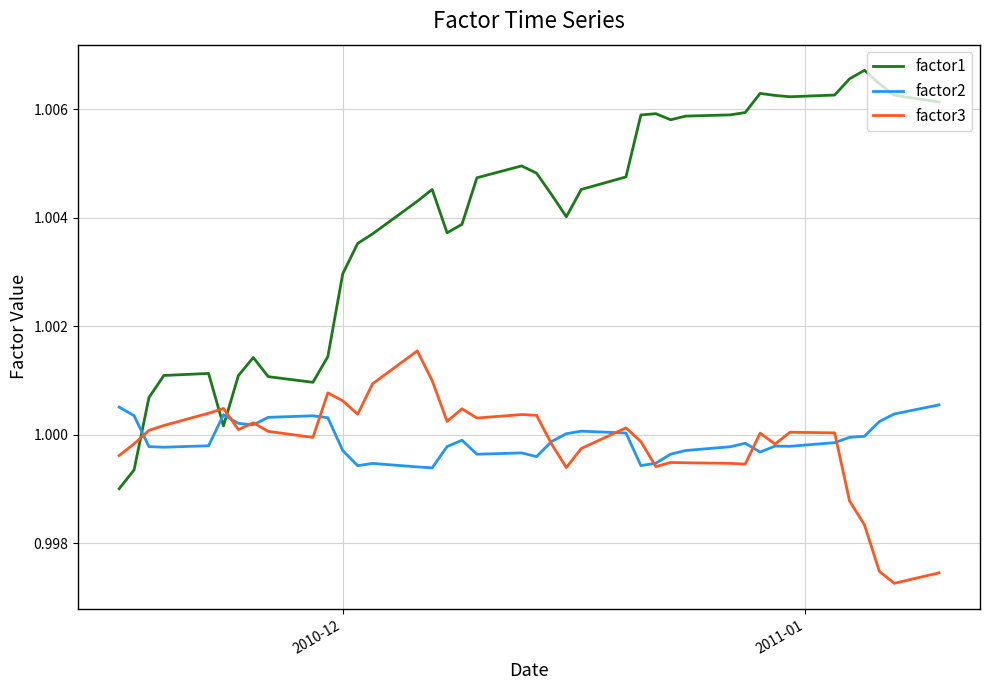

Which series has the largest total across all categories?

factor1